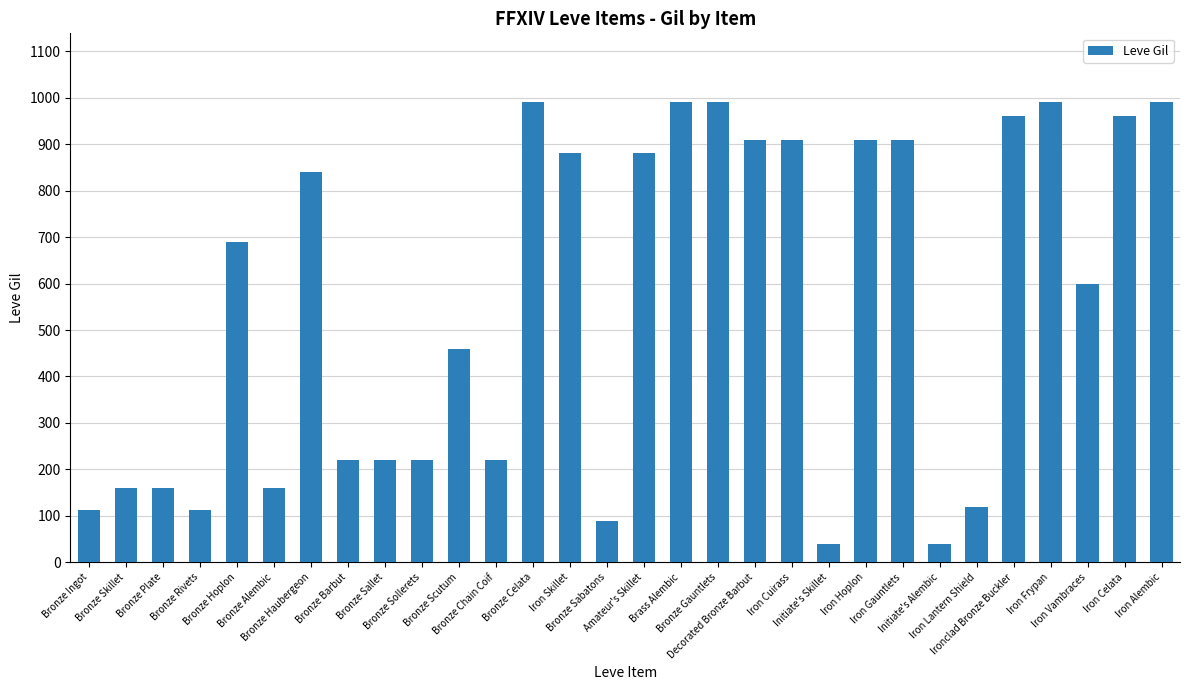

What is the difference between the second highest and second lowest values?

950